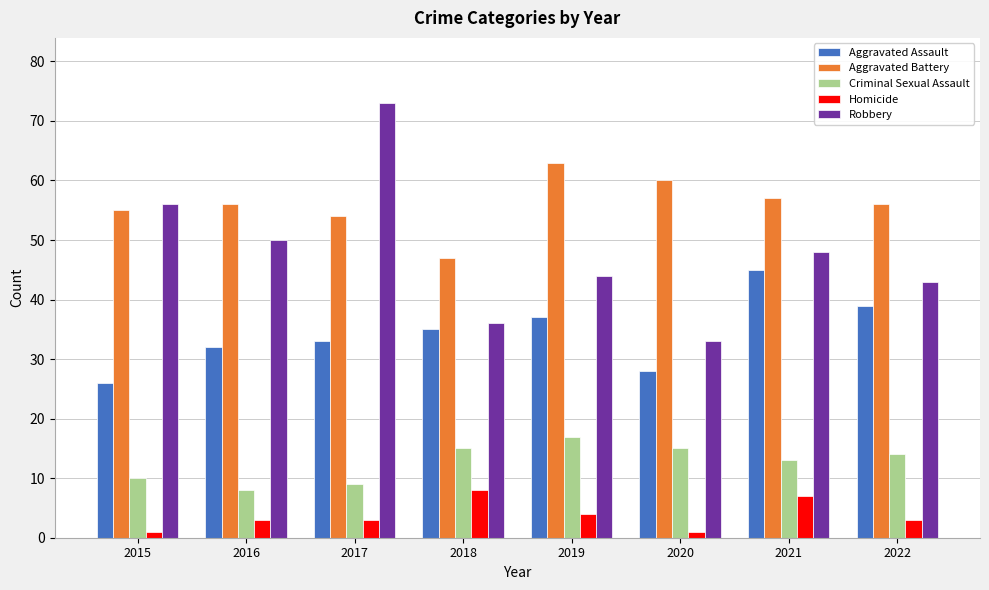

What is the approximate value of Aggravated Assault at 2021?

45